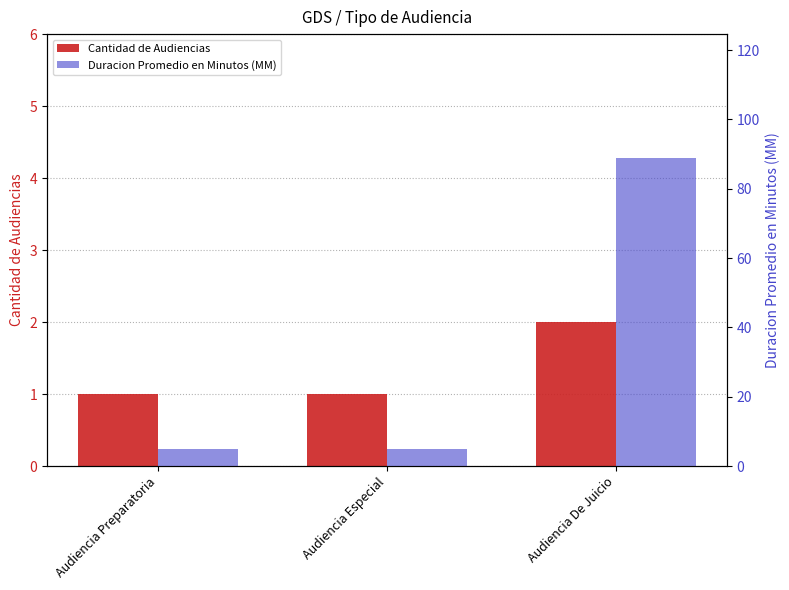

The Duracion Promedio en Minutos (MM) series shows 7 at Audiencia Especial. True or false?

False